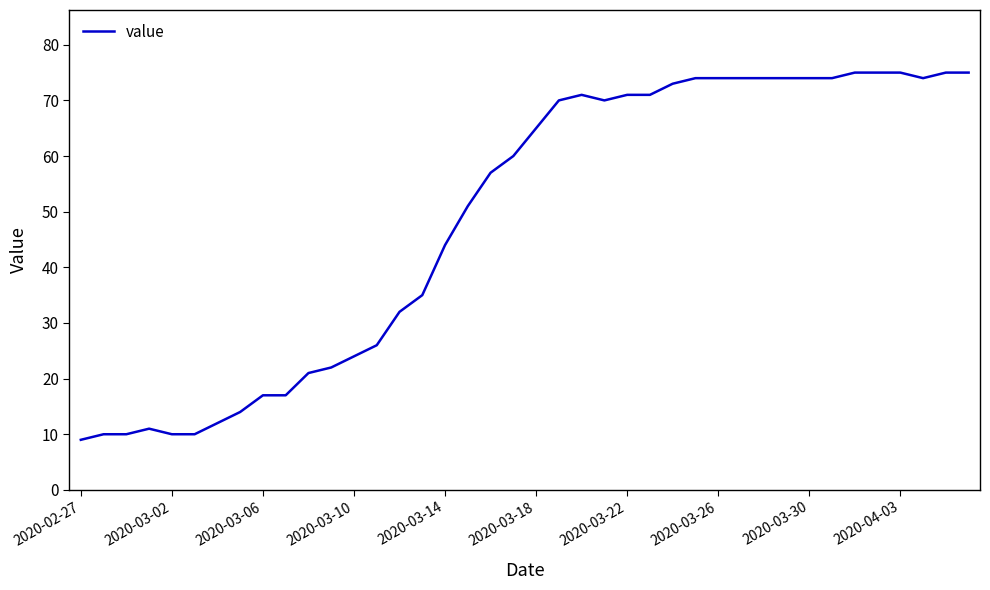

What is the greatest value displayed?

75